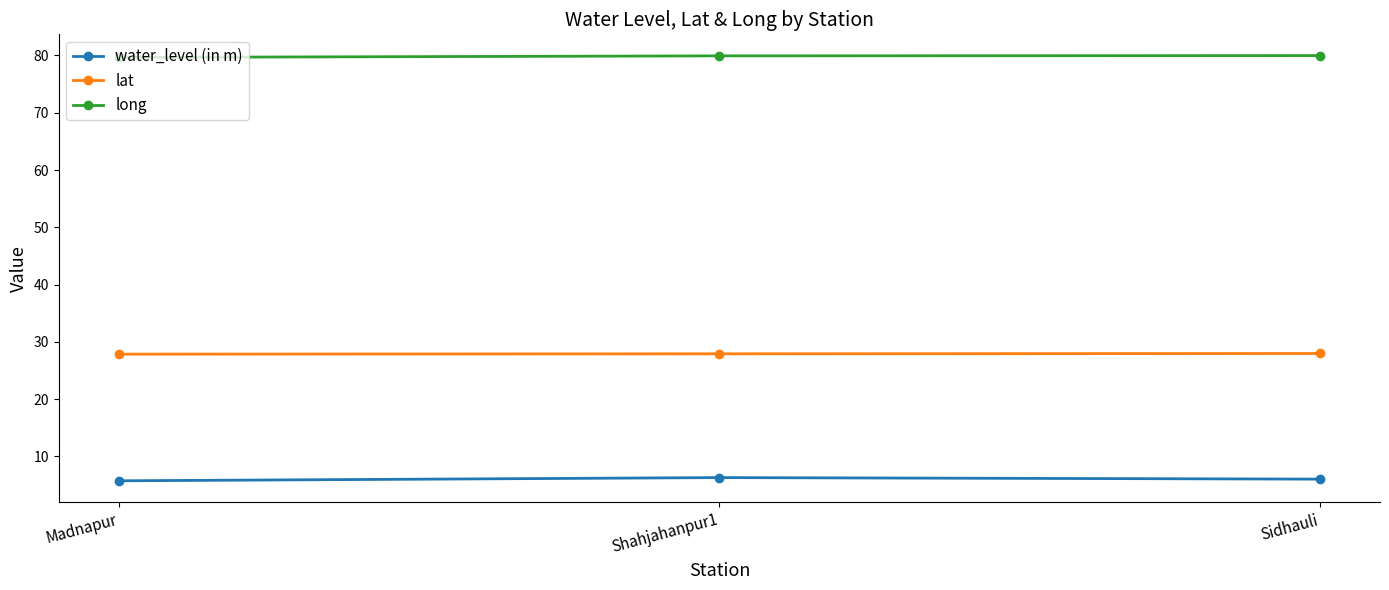

Read the water_level (in m) value at Sidhauli.

6.0